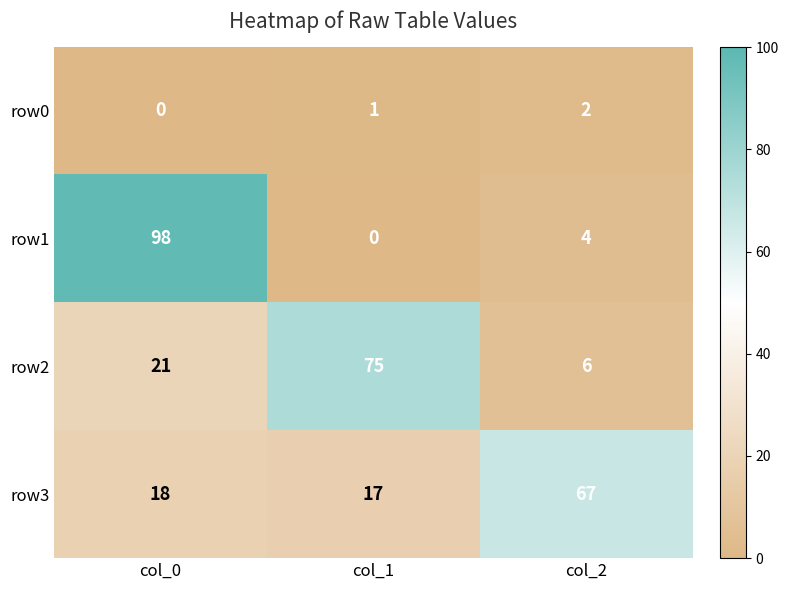

Which label corresponds to the largest value in the chart?

col_0